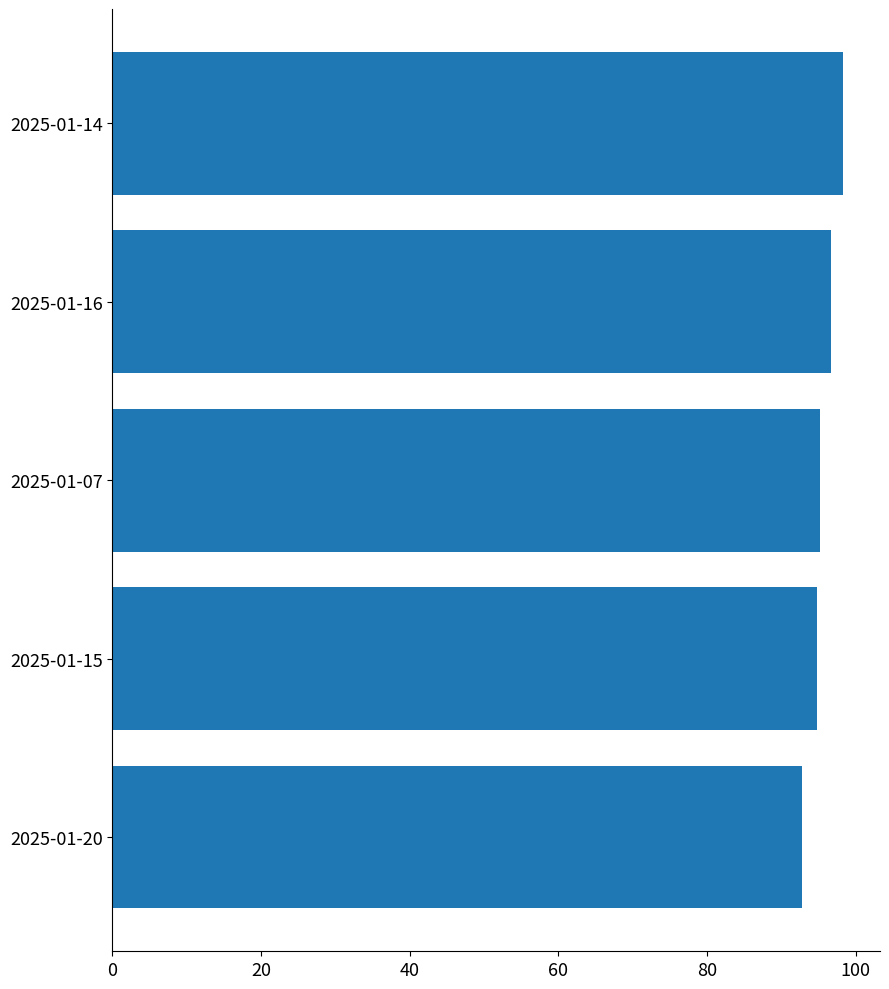

The chart shows a value of 94.7 at 2025-01-15. True or false?

True